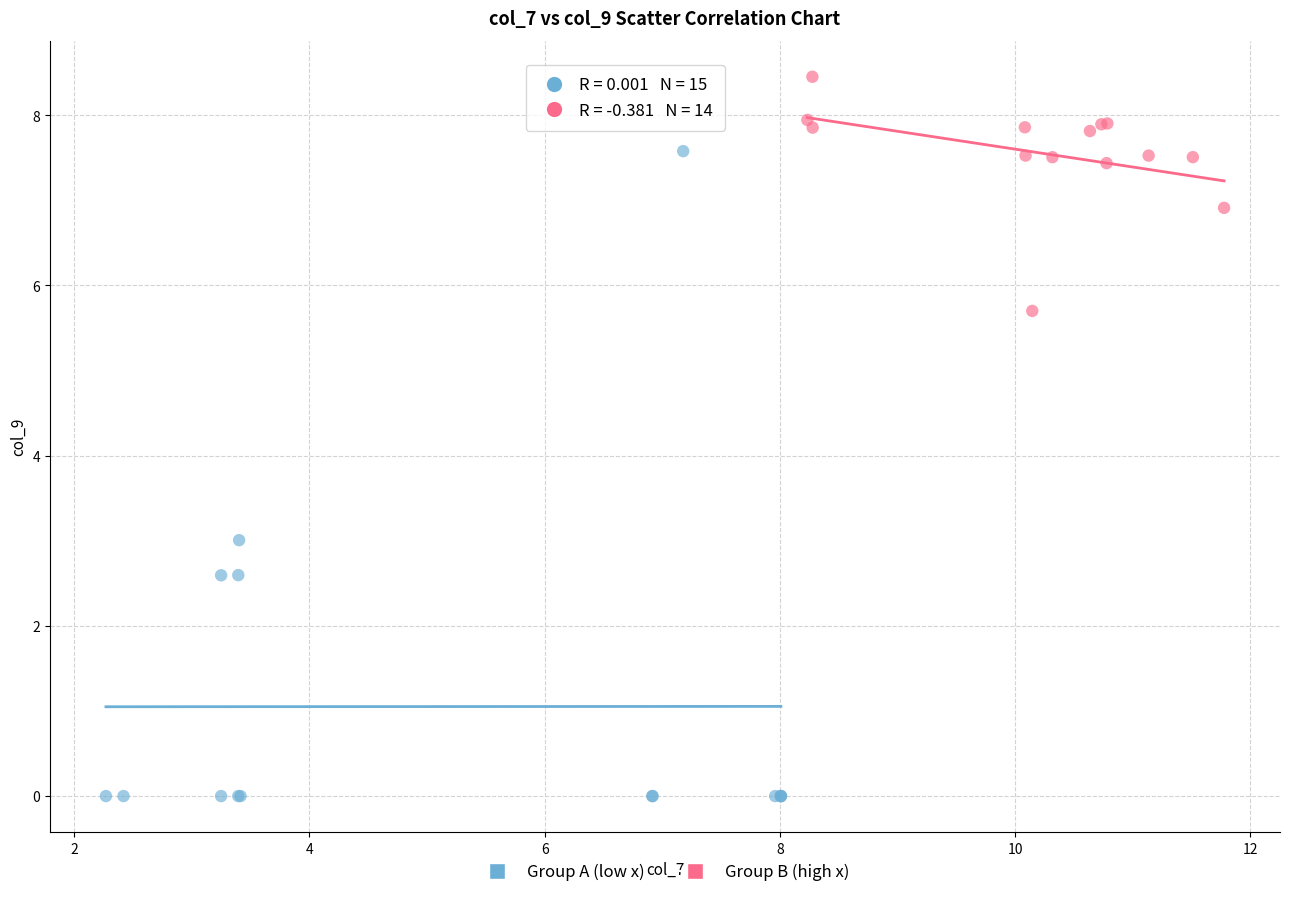

Which series has the widest spread of Y values?

Group A (low x)